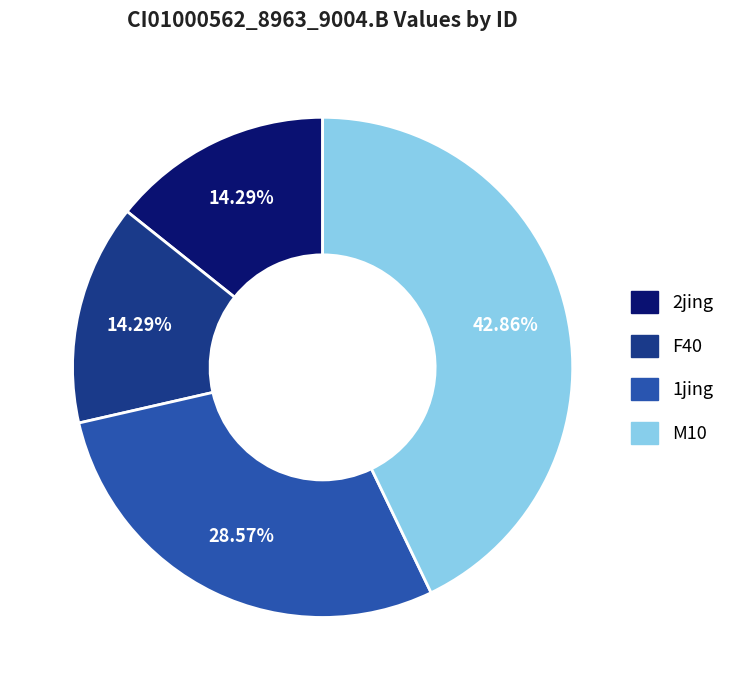

Does any single category account for the majority?

No